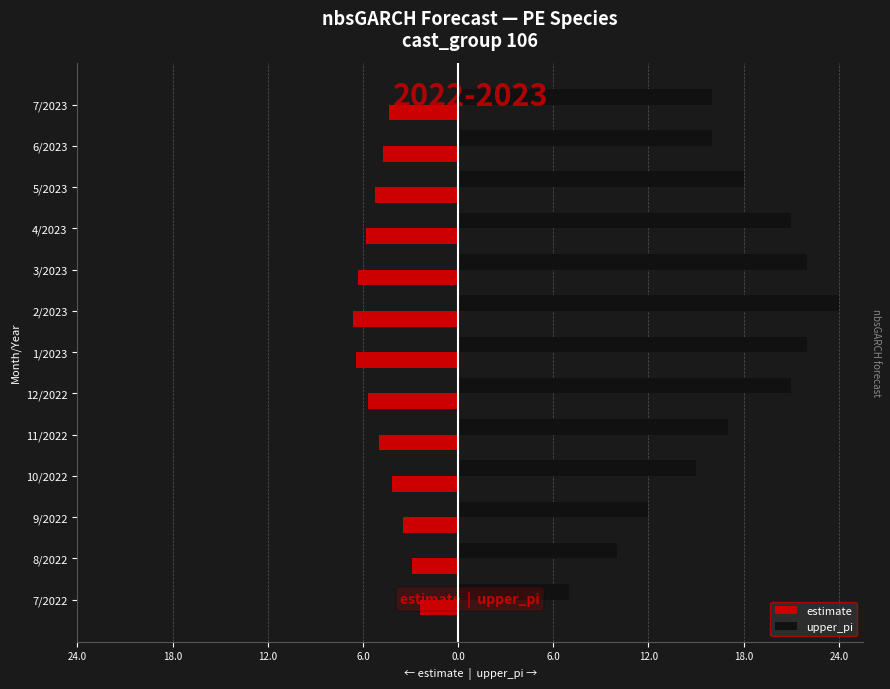

What are all the series names shown in the legend?

estimate, upper_pi